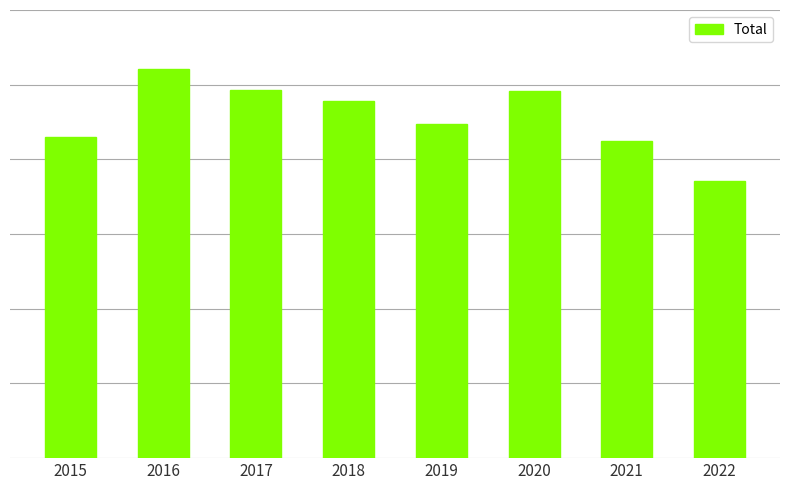

What value does the data have at 2015, to the nearest 10?

1720